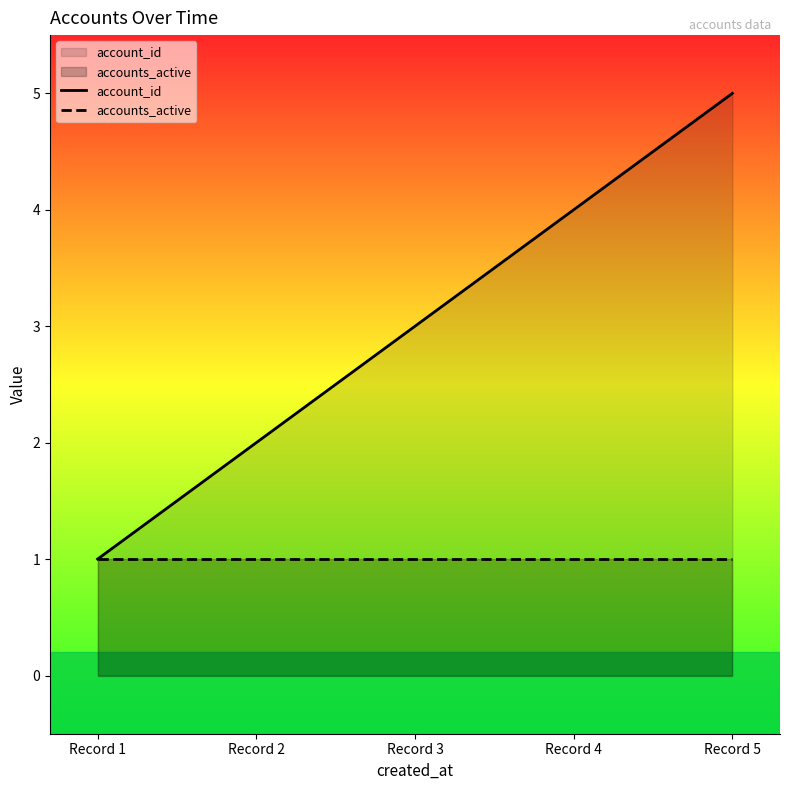

What is the sum of all accounts_active values?

5